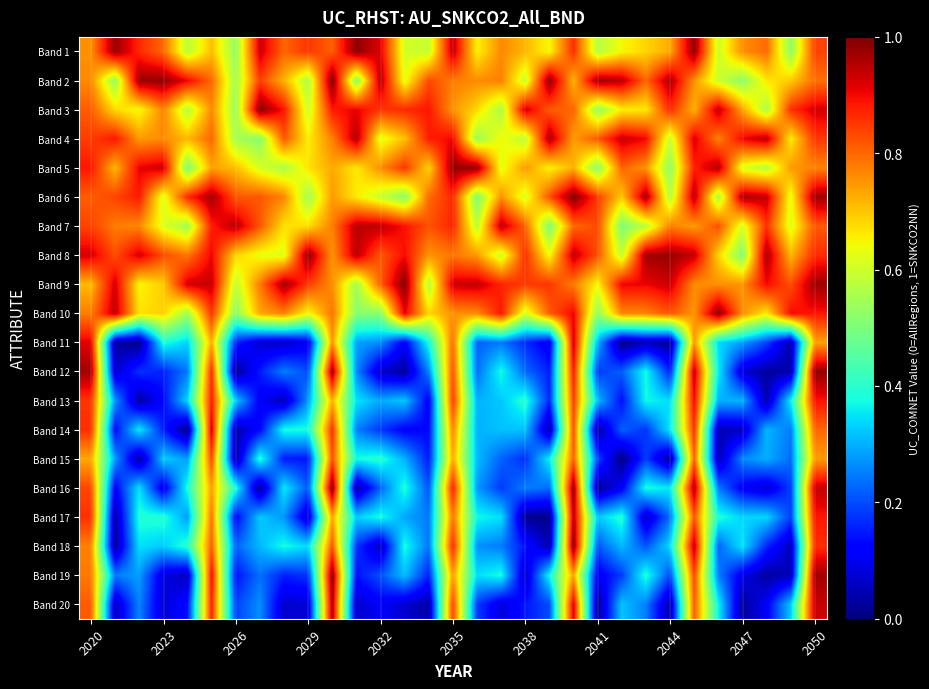

List the series in order of their peak value, lowest first.

Band 15, Band 13, Band 14, Band 11, Band 17, Band 7, Band 20, Band 4, Band 5, Band 12, Band 1, Band 8, Band 10, Band 18, Band 19, Band 3, Band 16, Band 9, Band 2, Band 6